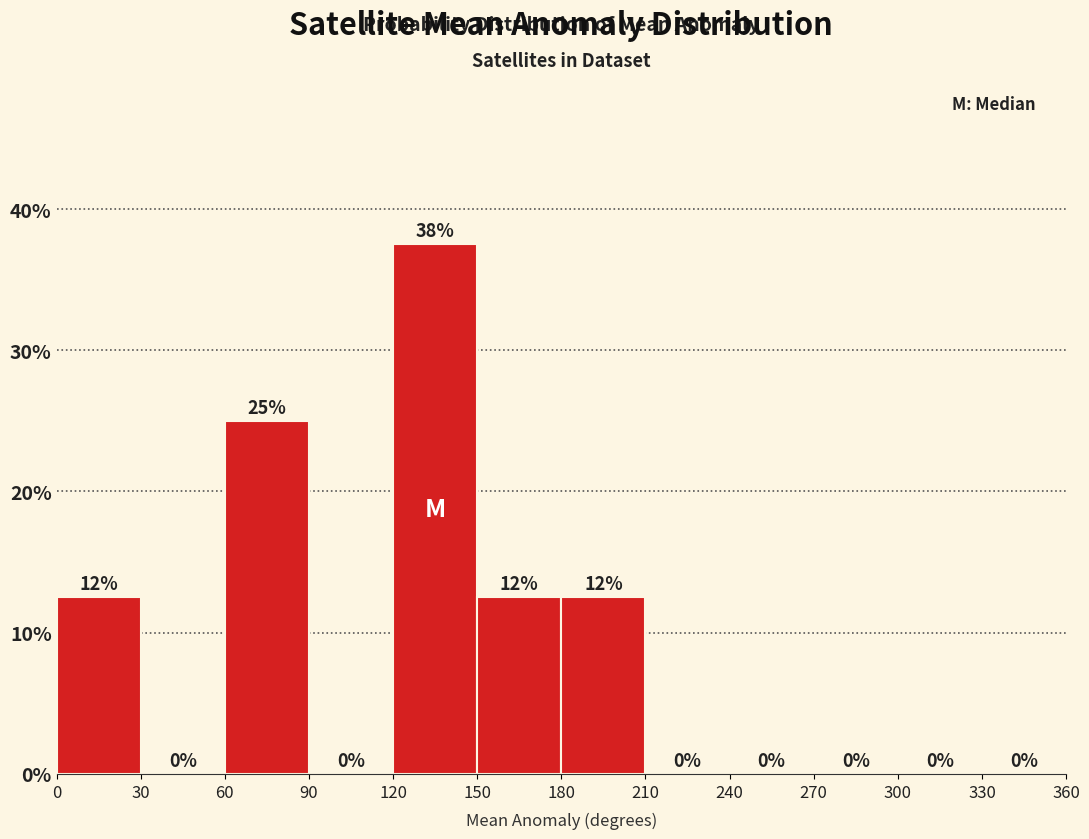

Over which range of the x-axis is the bar tallest?

120 to 150